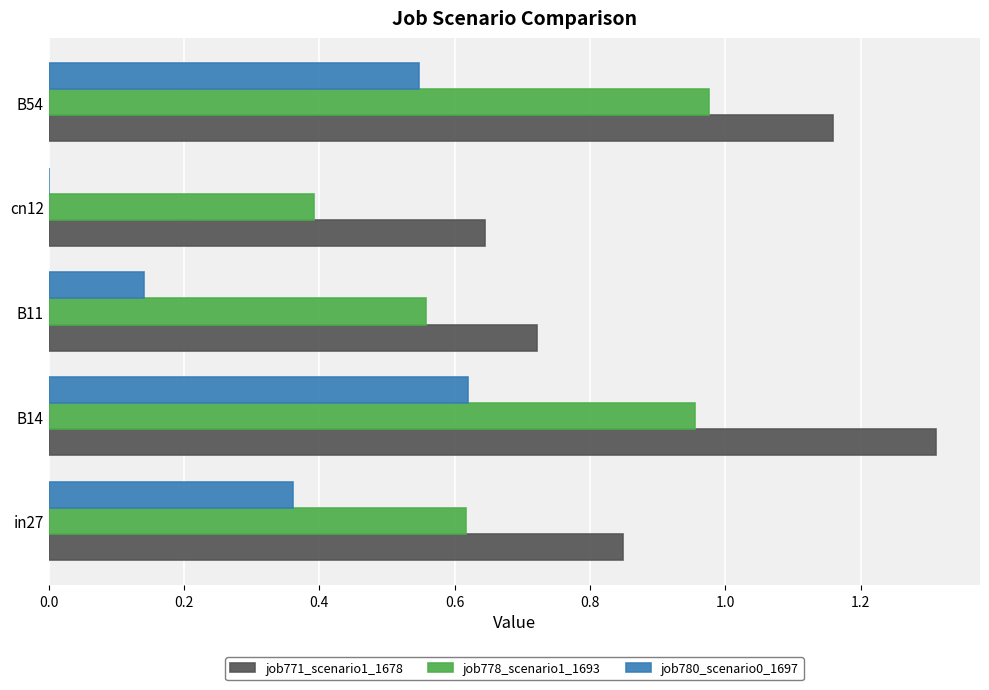

Between B14 and B11, which series saw the biggest shift?

job771_scenario1_1678